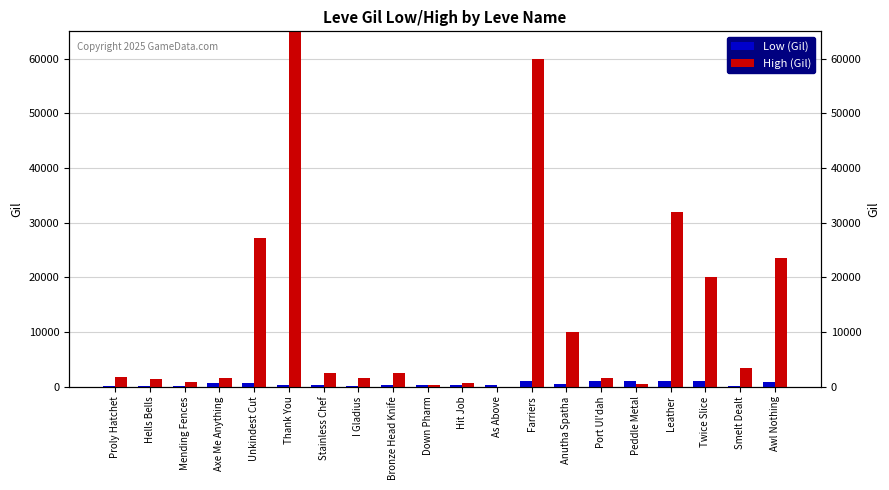

Reading left to right, transcribe all the data shown in this chart.

Low (Gil): 160	114	115	690	690	330	220	110	220	220	220	220	990	430	990	990	990	990	170	910
High (Gil): 1750	1325	782	1602	27119	2601193	2507	1648	2417	350	601	0	60000	10001	1562	500	32000	20004	3452	23514